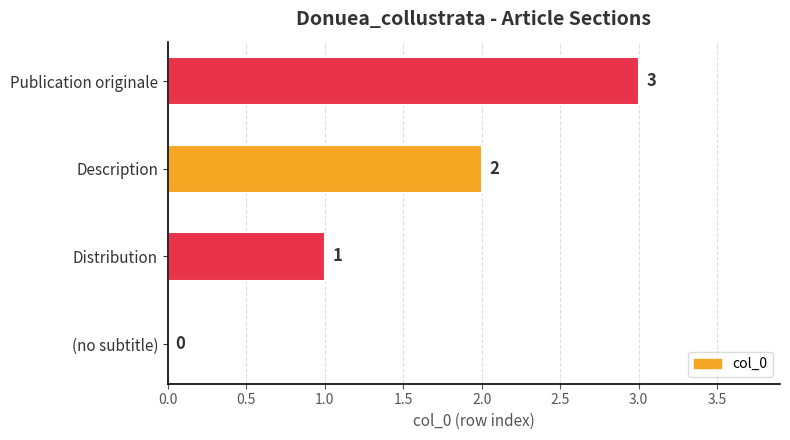

The value at Distribution is 1. True or false?

True